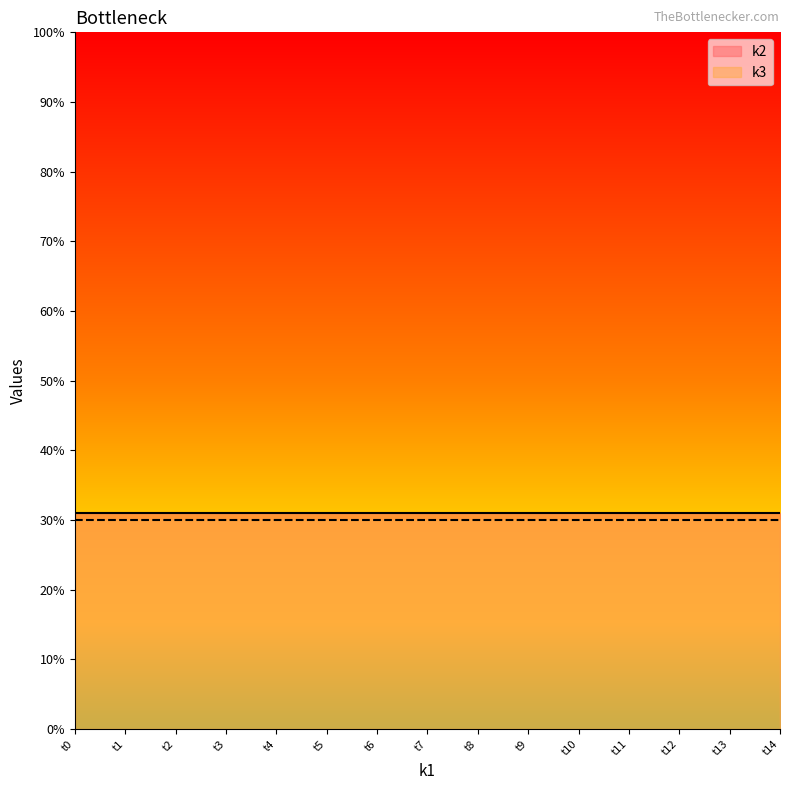

What value does the k2 series have at t11?

31